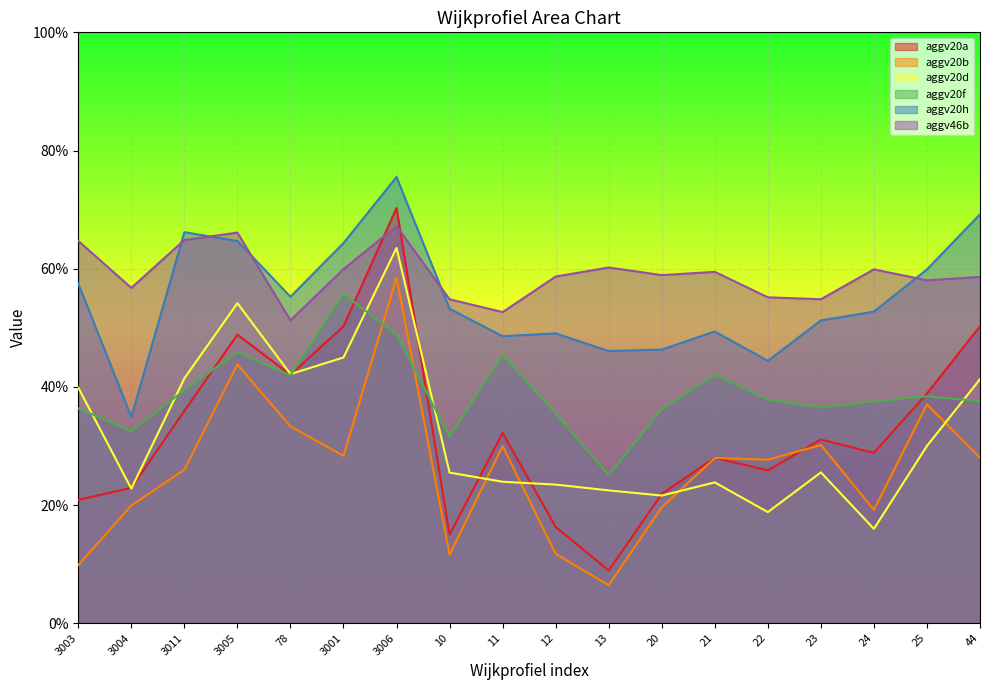

What is the difference between the highest and lowest values at 3006?

0.3